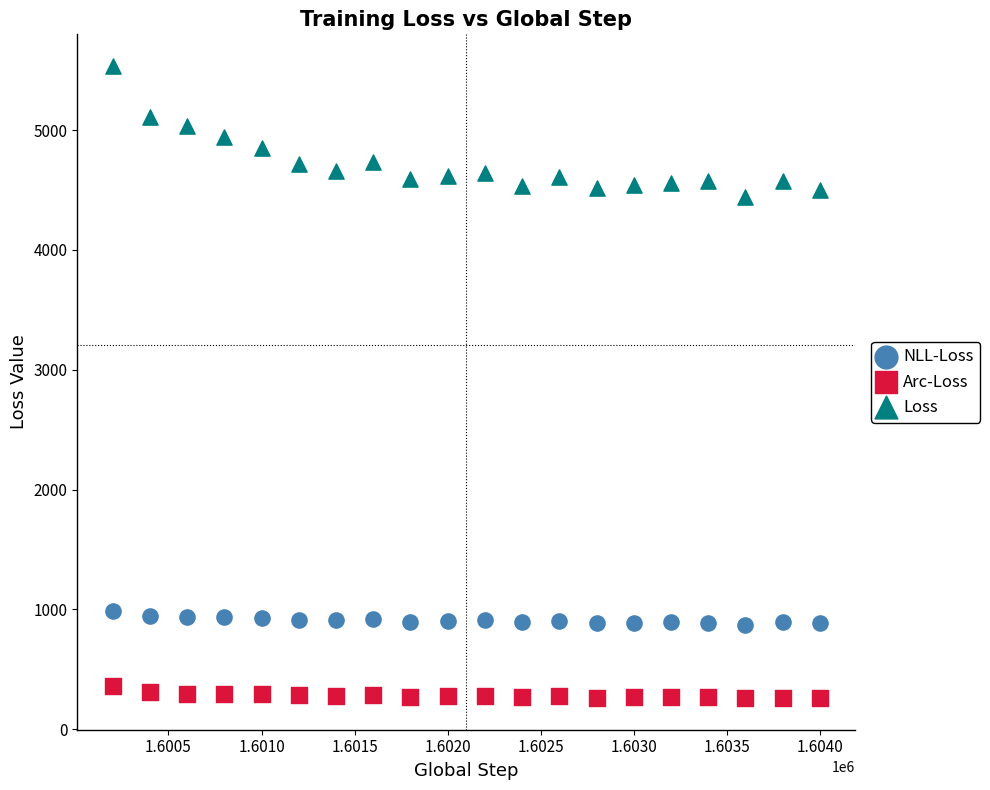

What are all the series names shown in the legend?

NLL-Loss, Arc-Loss, Loss